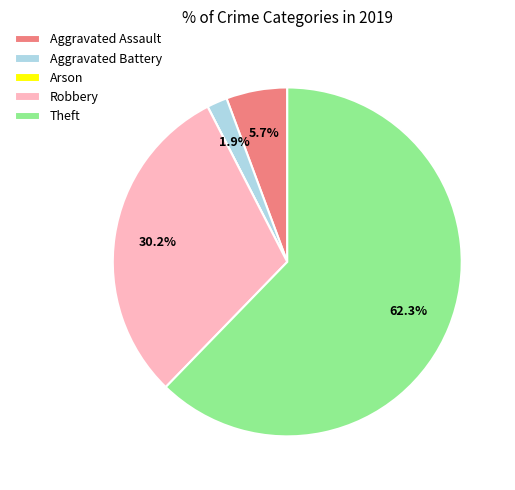

Which slice represents more than half of the pie?

Theft